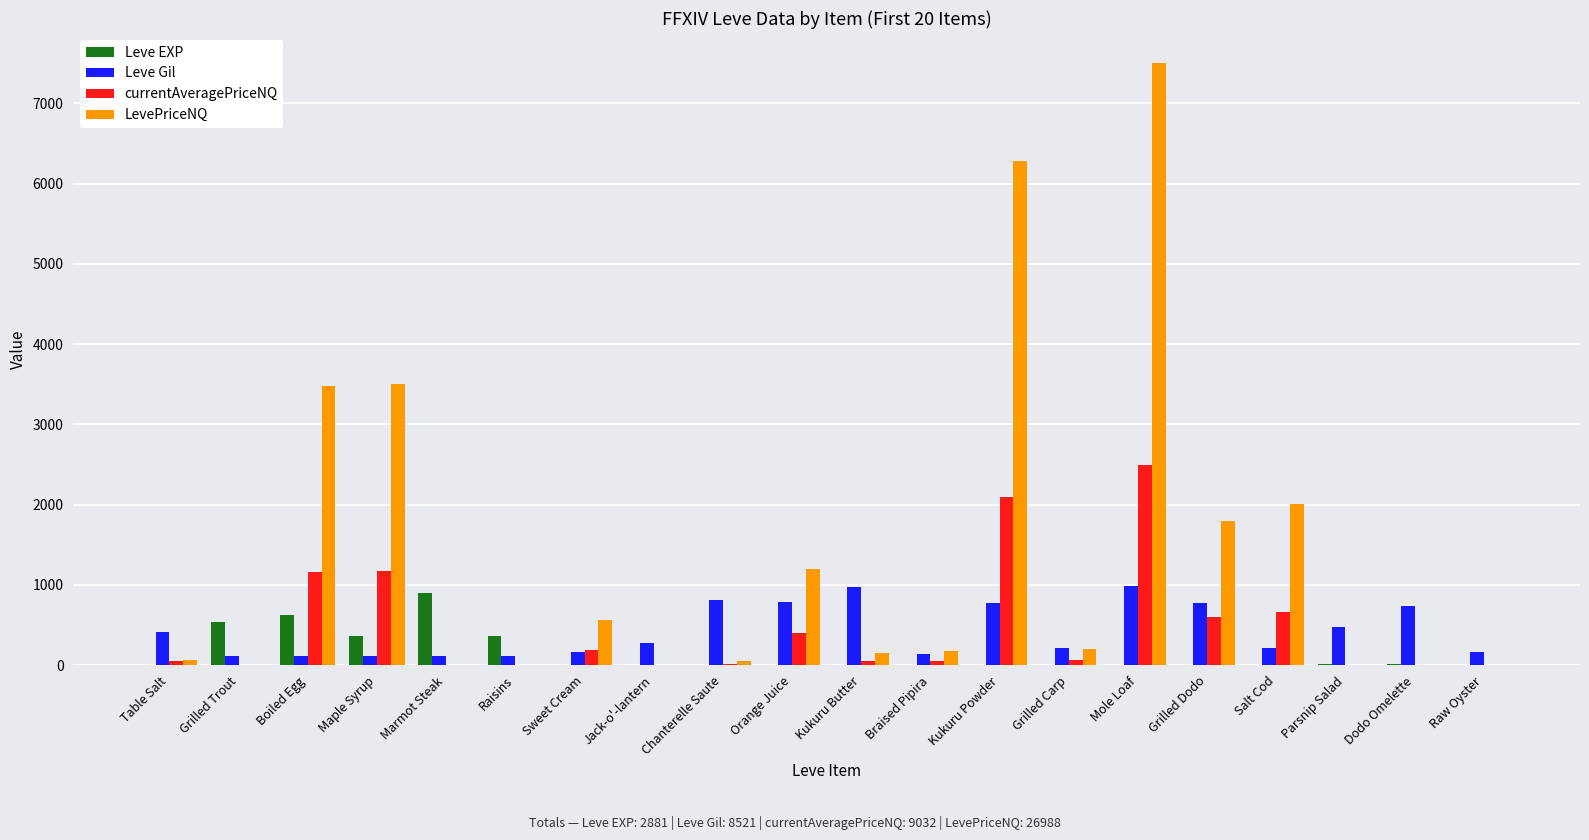

Which series has the largest total across all categories?

LevePriceNQ